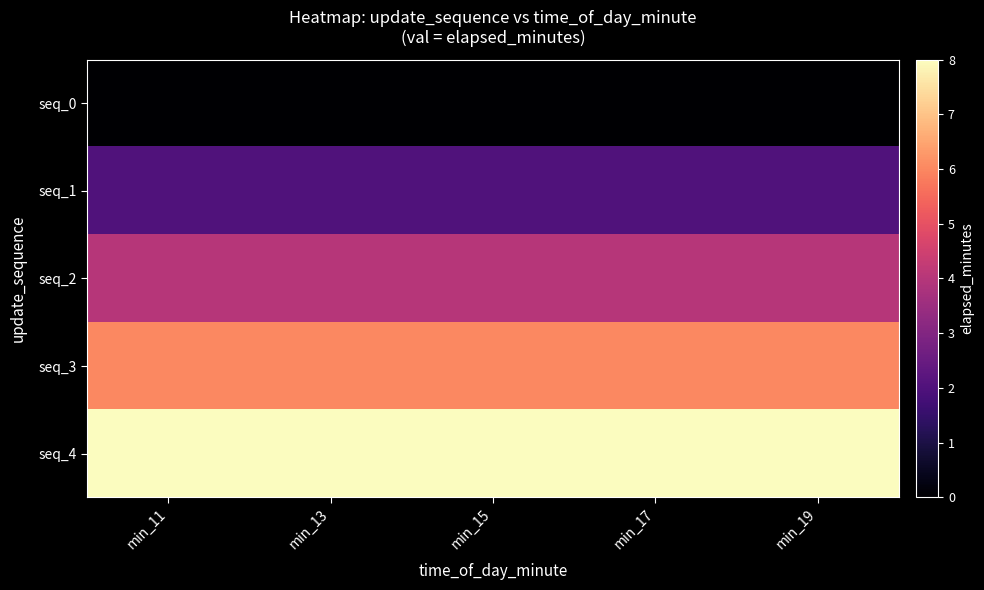

Rank the series at min_19 from lowest to highest value.

seq_0, seq_1, seq_2, seq_3, seq_4